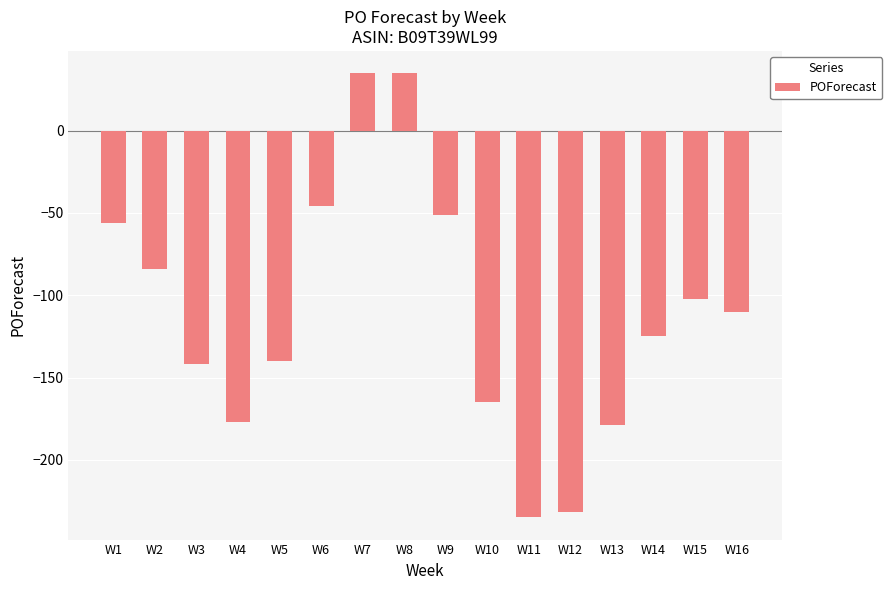

The chart shows a value of 23 at W8. True or false?

False